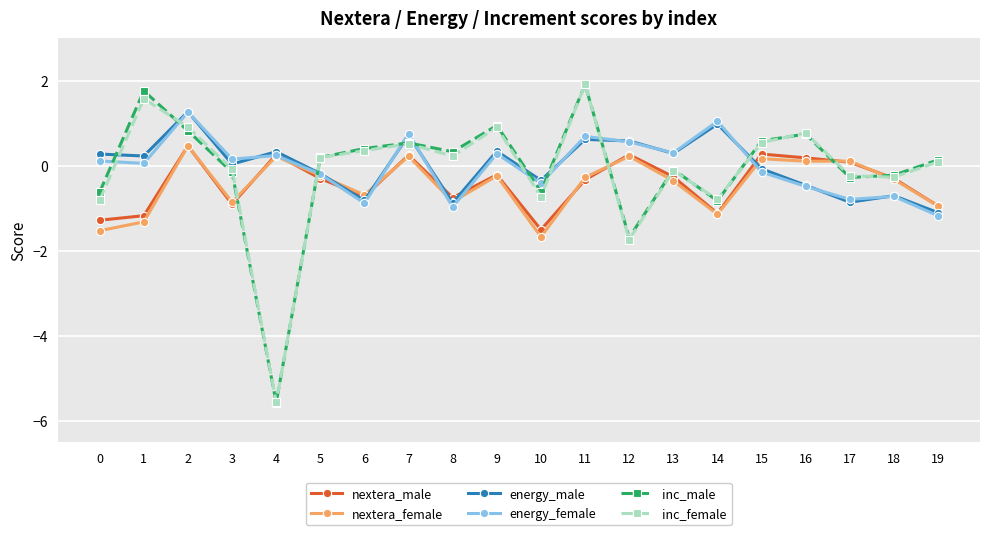

Which series has the largest range (max minus min)?

inc_male